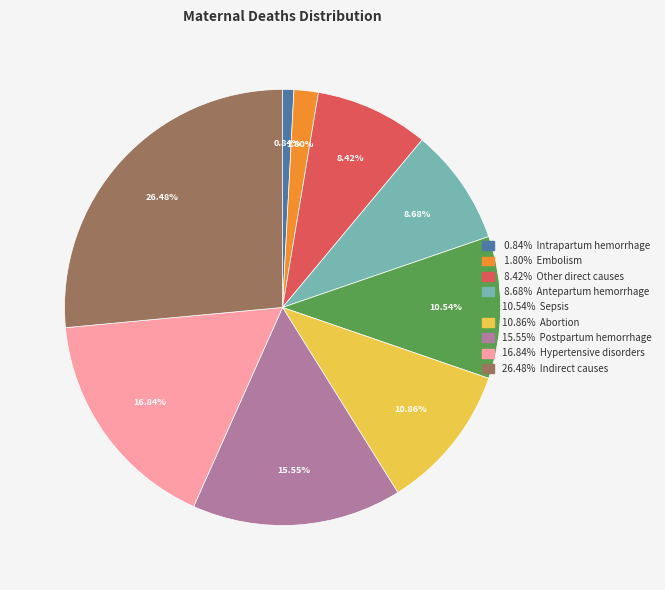

Does any single category account for the majority?

No